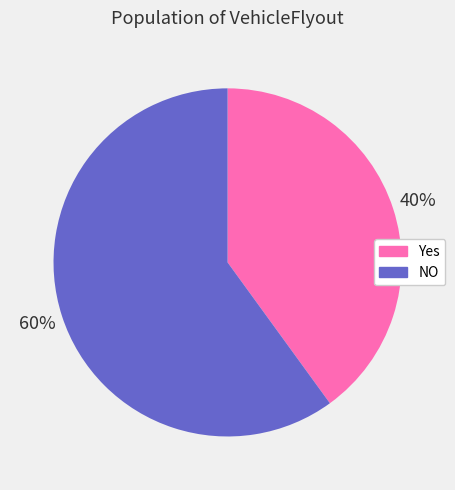

Which category accounts for the majority?

NO